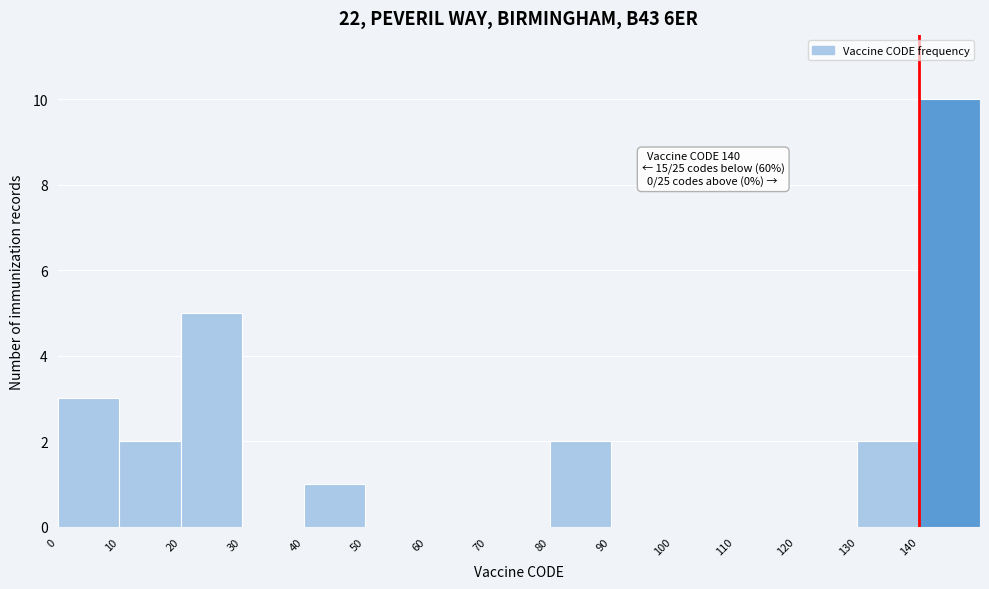

Over which range of the x-axis is the bar tallest?

140 to 150